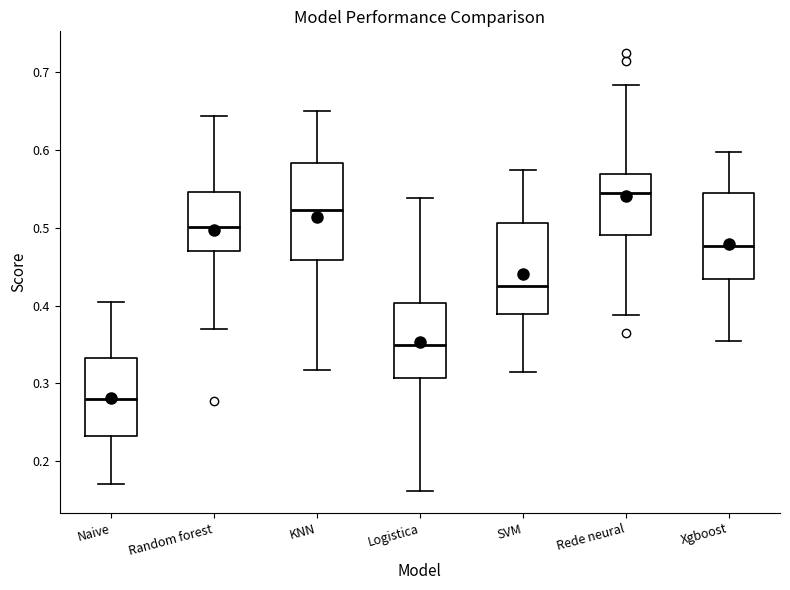

Where does the median line of the box for Logistica sit on the y-axis? The values are not printed on the chart, so give them approximately, as read against the axis.

0.35